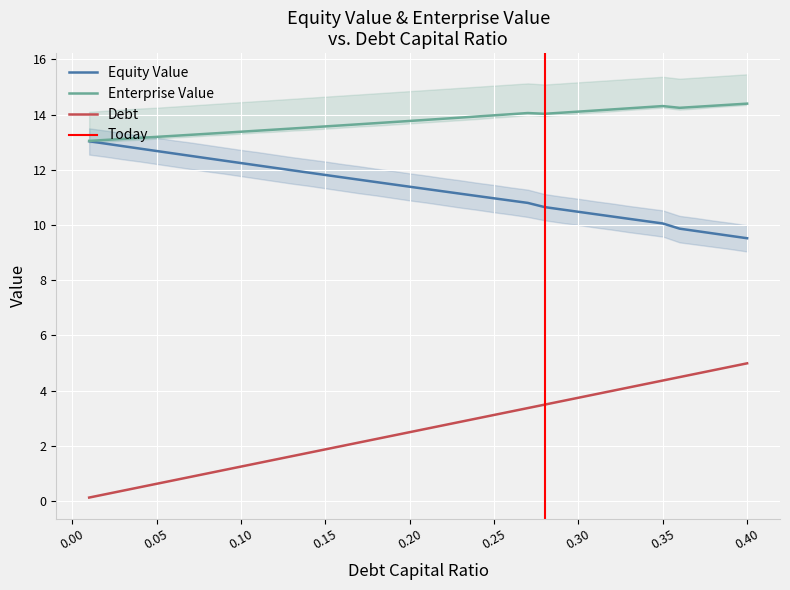

How many lines are shown in the chart?

3